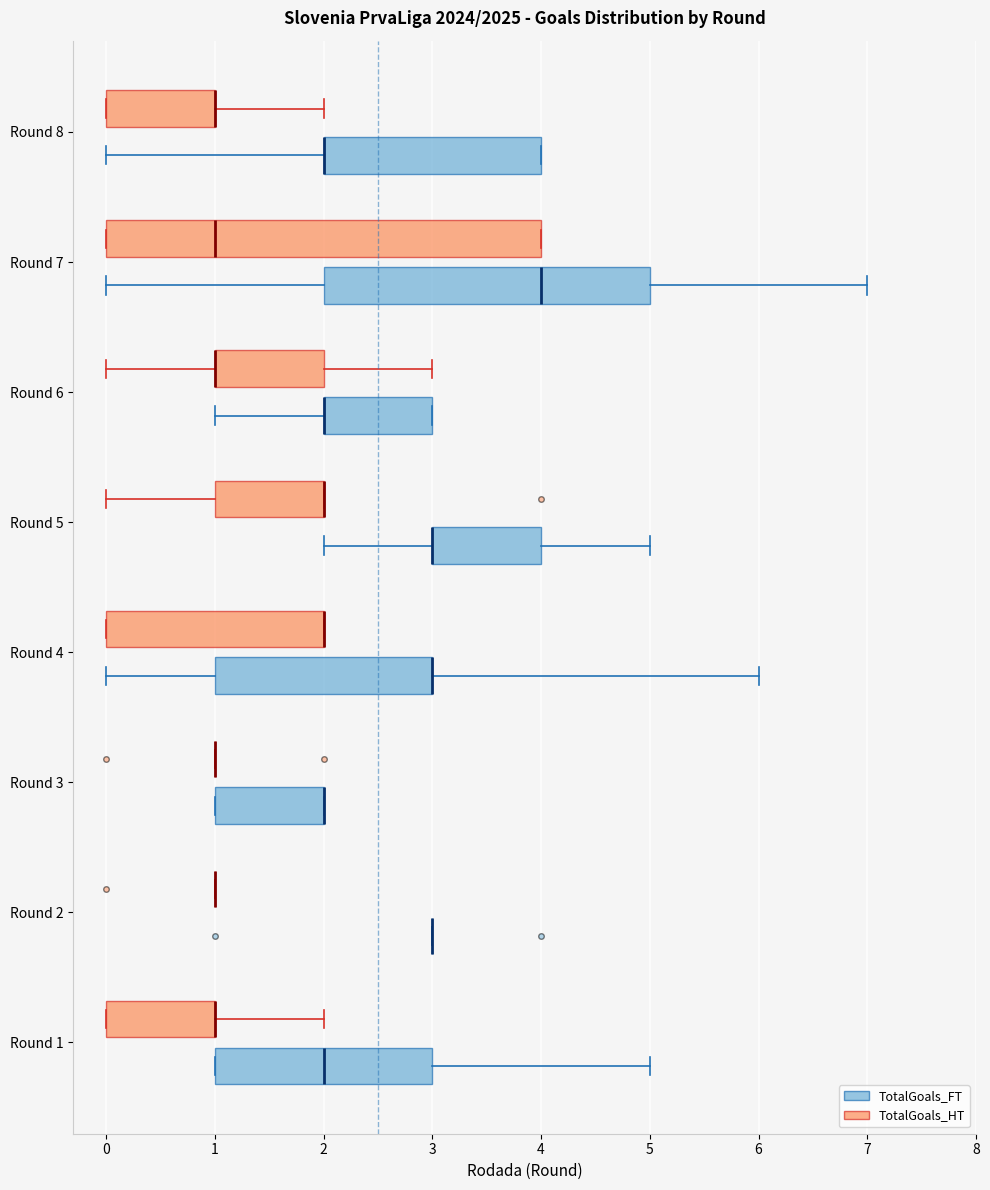

Comparing the boxes themselves (not the whiskers), which one is the widest?

Round 7 (TotalGoals_HT)